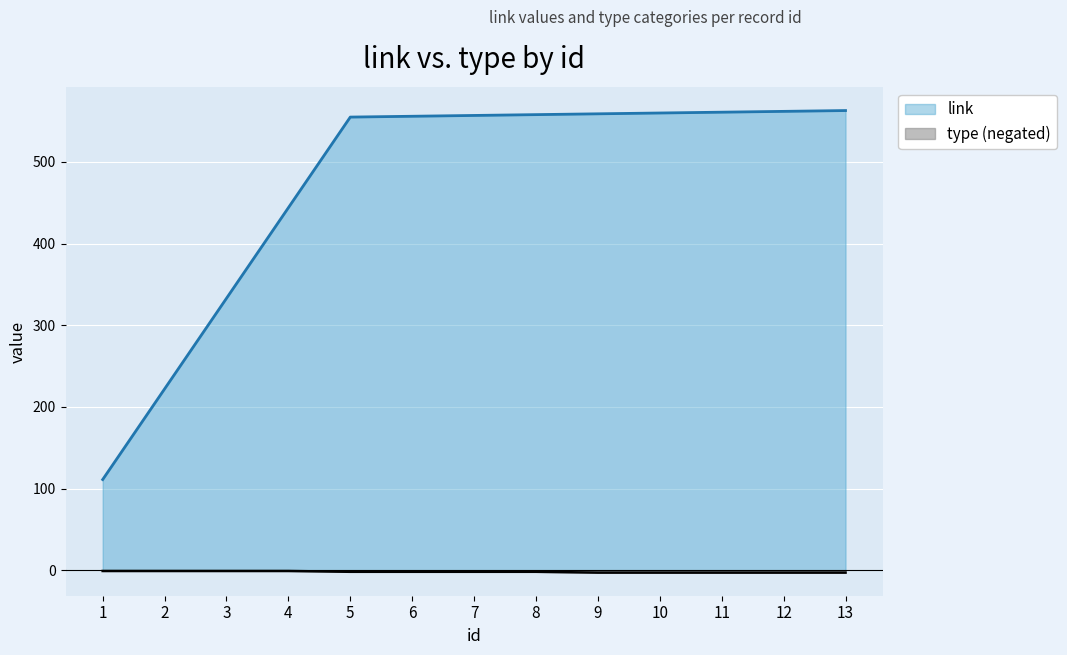

What is the value of the type point at the 11th from the left?

-3